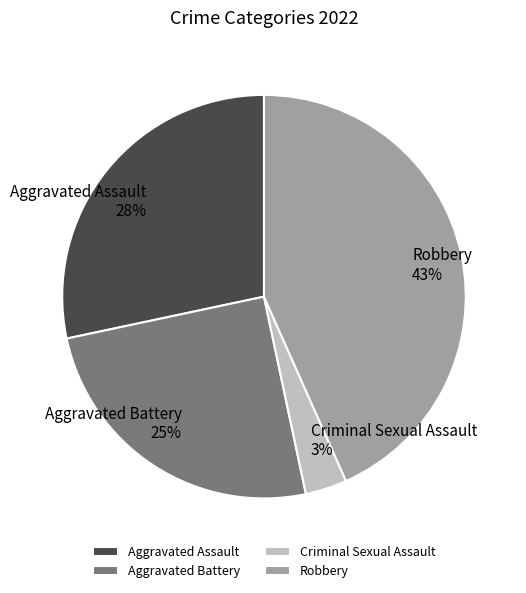

How many segments does this pie chart have?

4